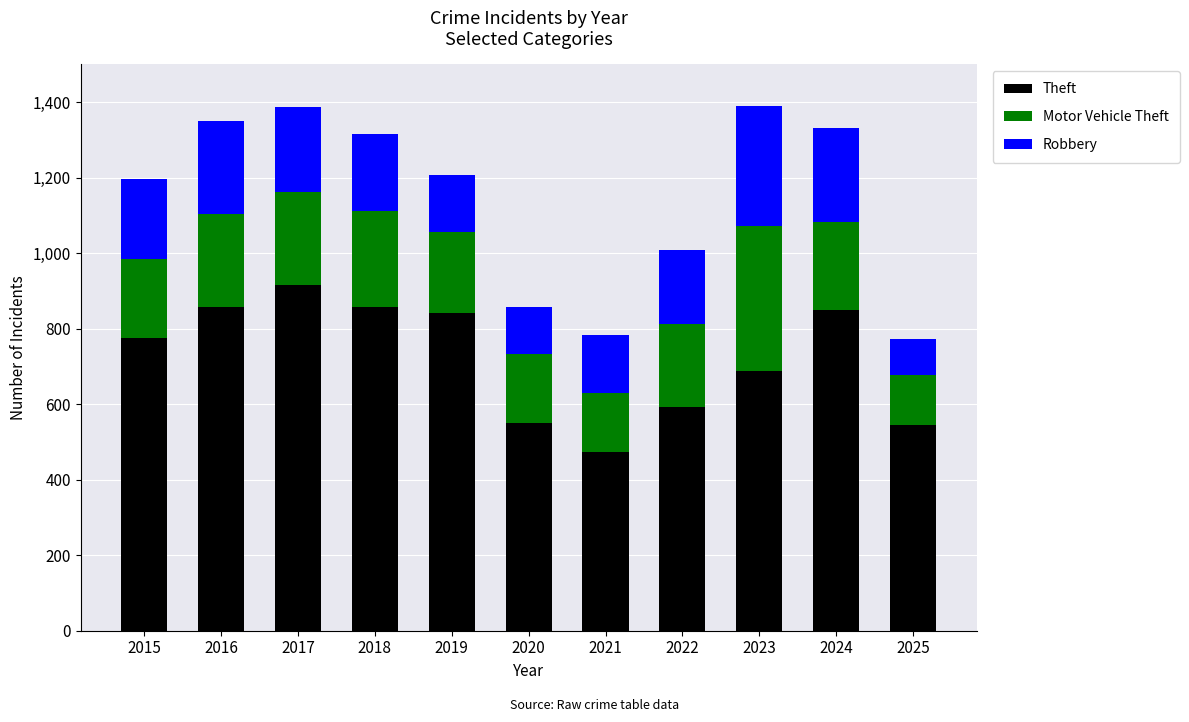

What is the total value across all series at 2022?

1009